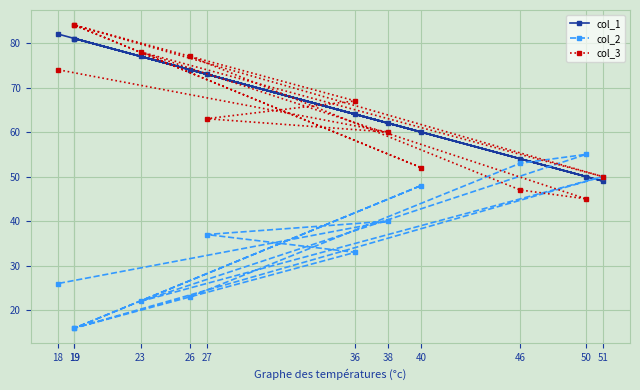

Which category has the lowest value across all series?

19